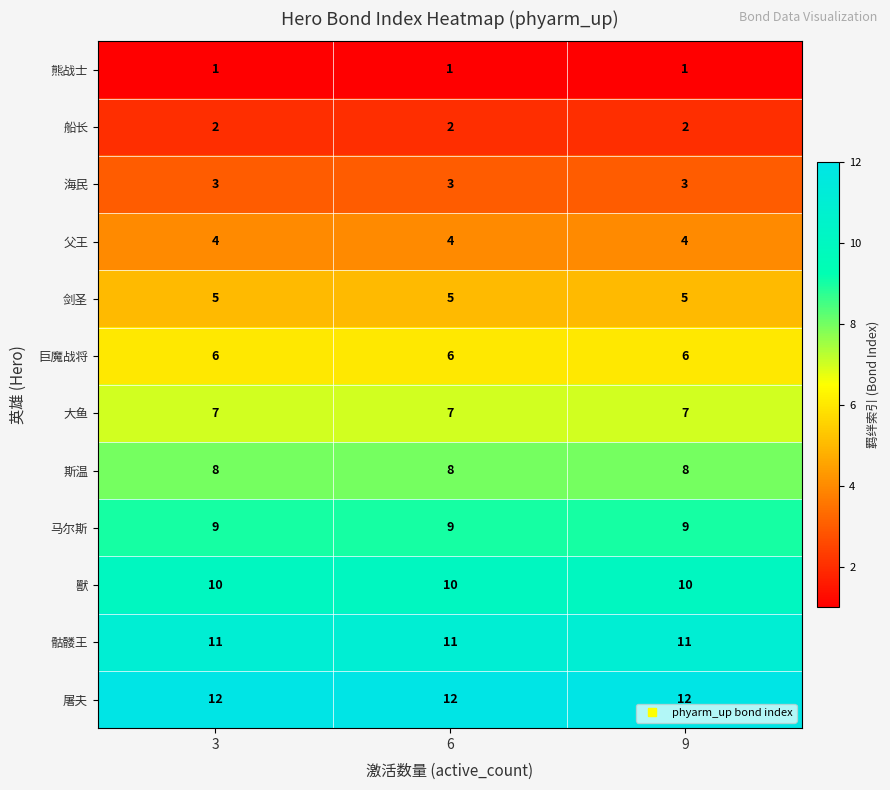

The 獸 series shows 4 at 9. True or false?

False